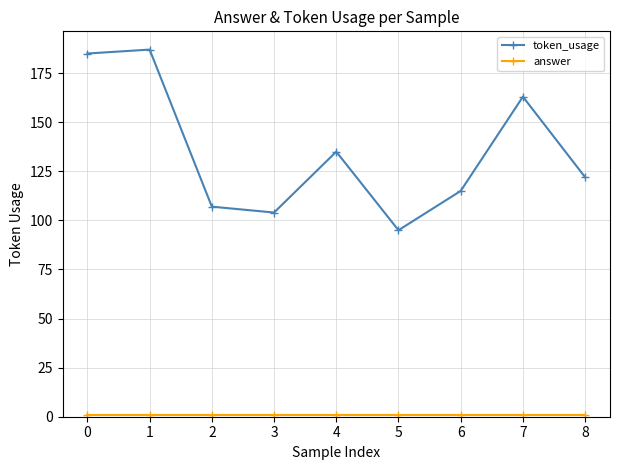

What is the difference between the maximum and minimum values in the token_usage series?

92